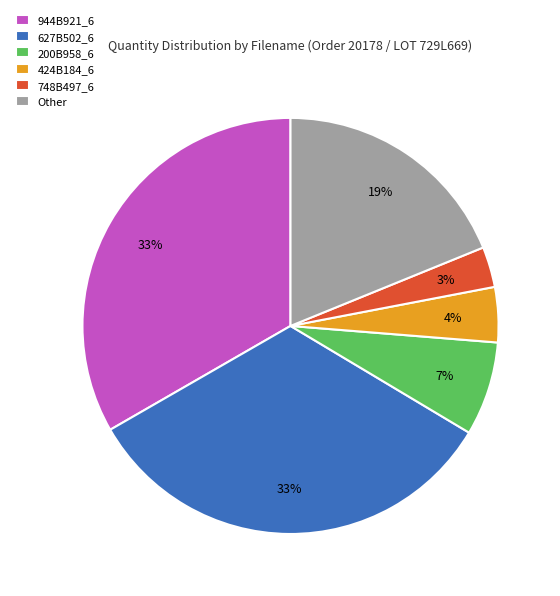

Between 944B921_6 and Other, which is larger?

944B921_6